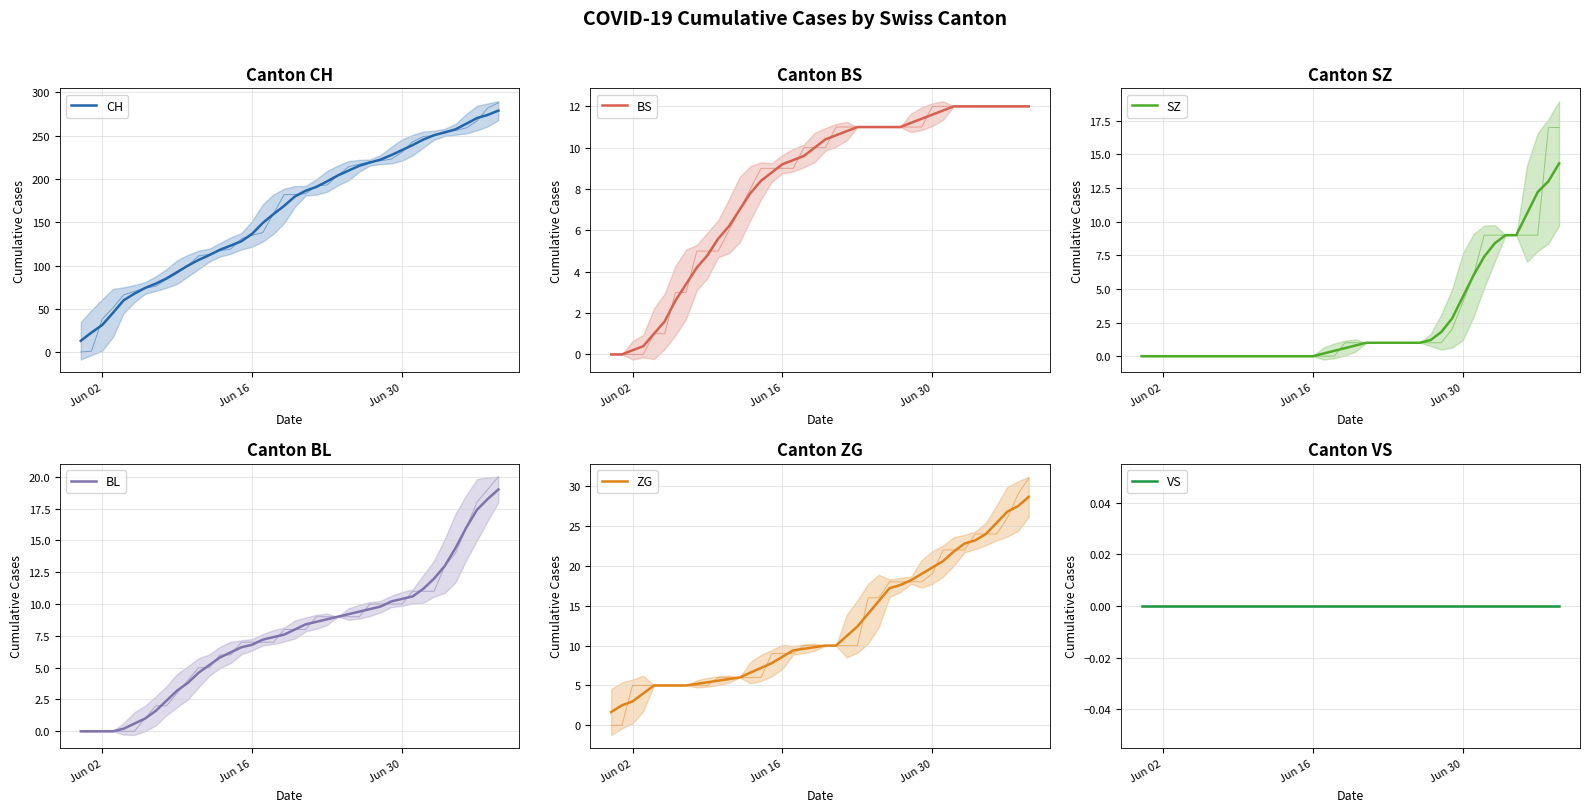

True or false: ZG has more than 0 interior local peaks.

False